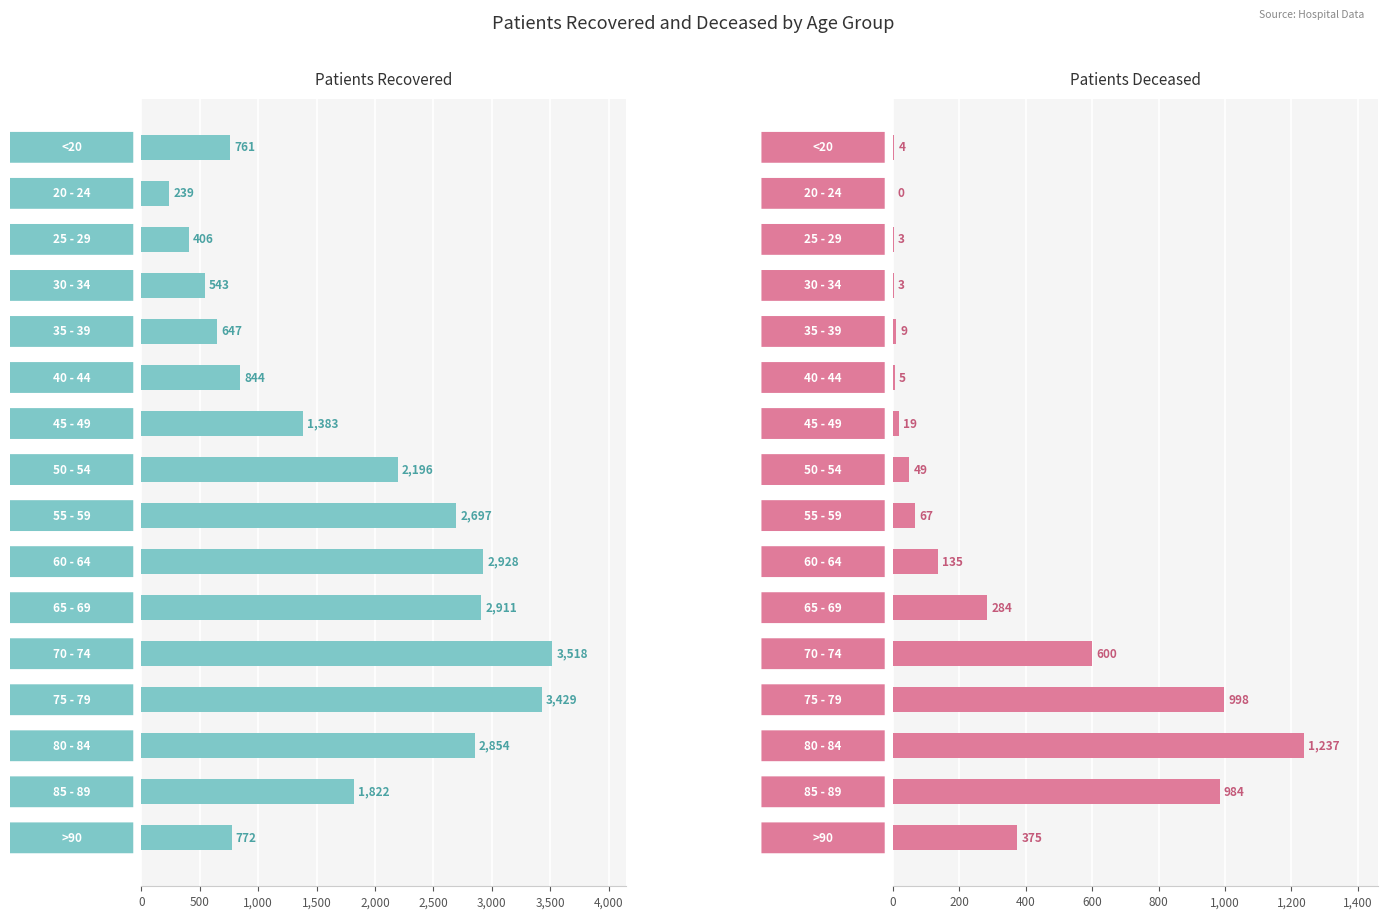

What is the highest value of the patients_recovered series?

3518